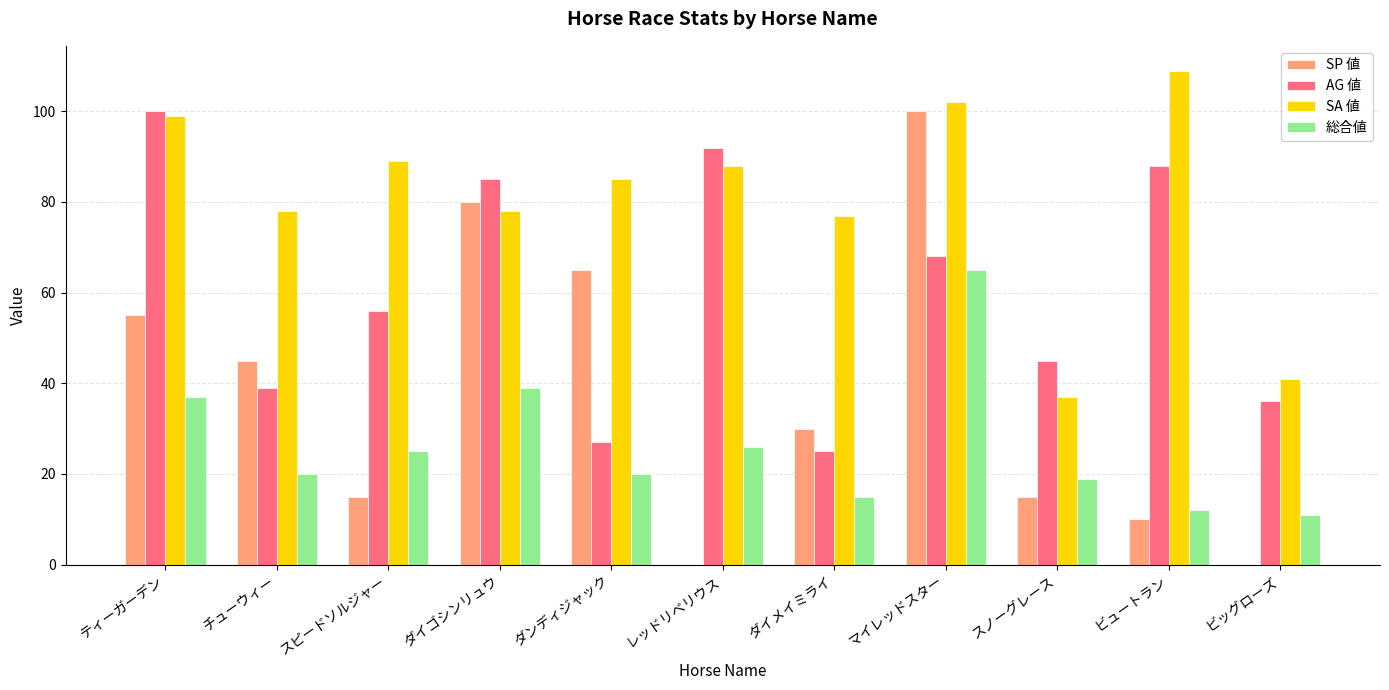

Reading right to left, transcribe all the data shown in this chart.

SP 値: 0	10	15	100	30	0	65	80	15	45	55
AG 値: 36	88	45	68	25	92	27	85	56	39	100
SA 値: 41	109	37	102	77	88	85	78	89	78	99
総合値: 11	12	19	65	15	26	20	39	25	20	37